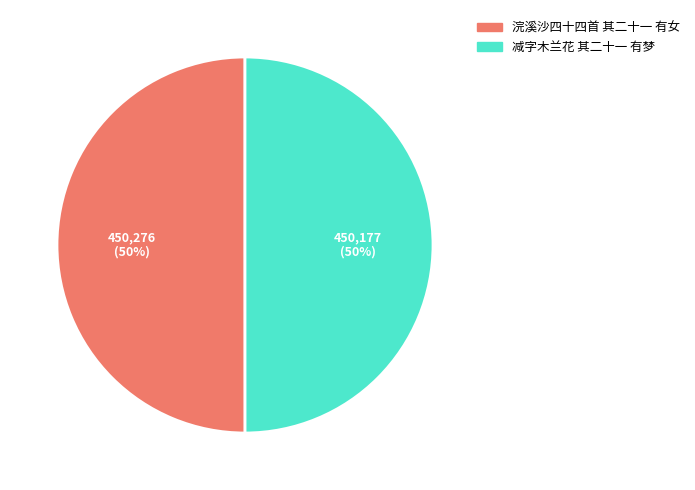

What is the ratio of the value at 浣溪沙四十四首 其二十一 有女 to the value at 减字木兰花 其二十一 有梦?

1.0